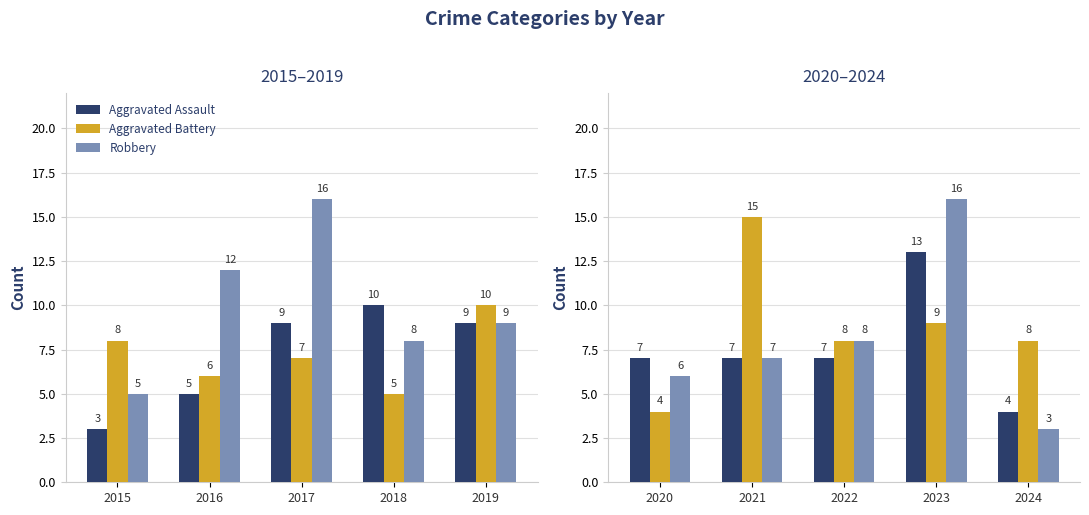

What is the greatest value displayed?

16